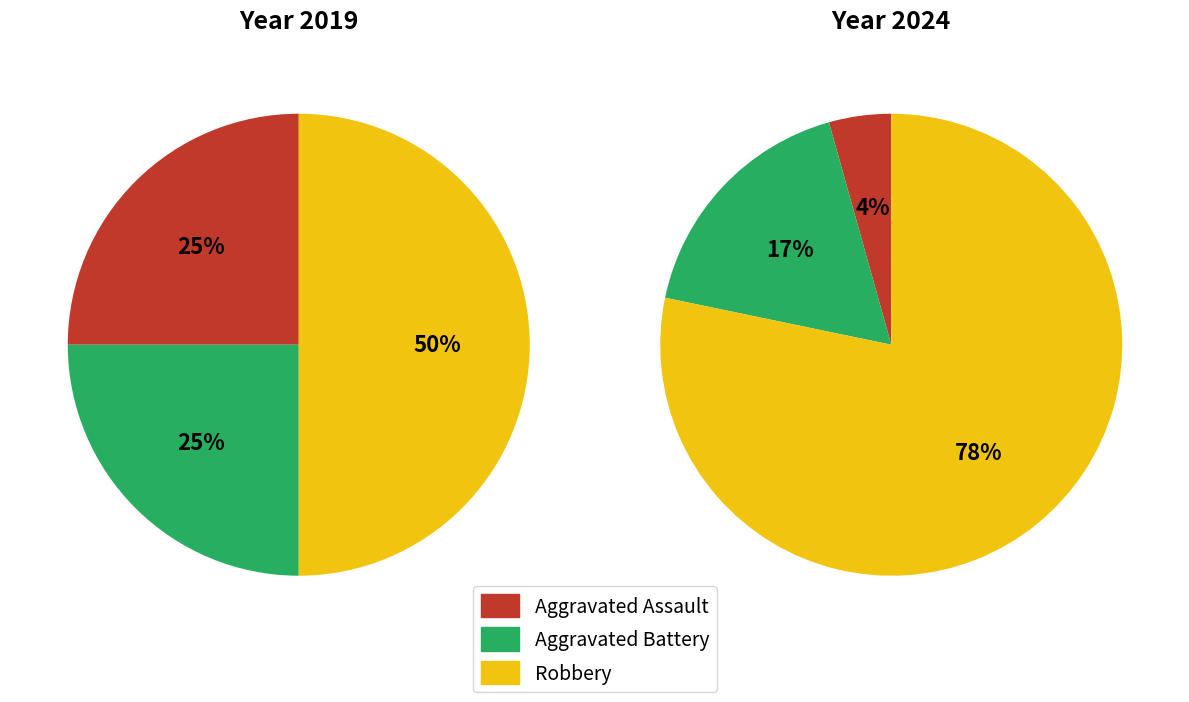

Is it true that values_2024 is 27% of the pie?

False